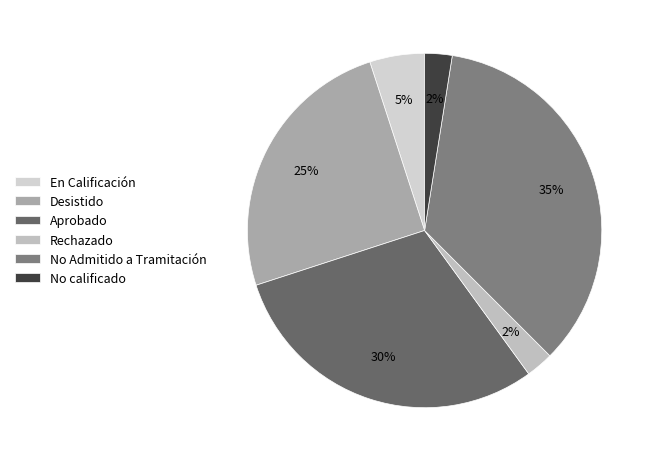

Is En Calificación the majority of the pie?

No